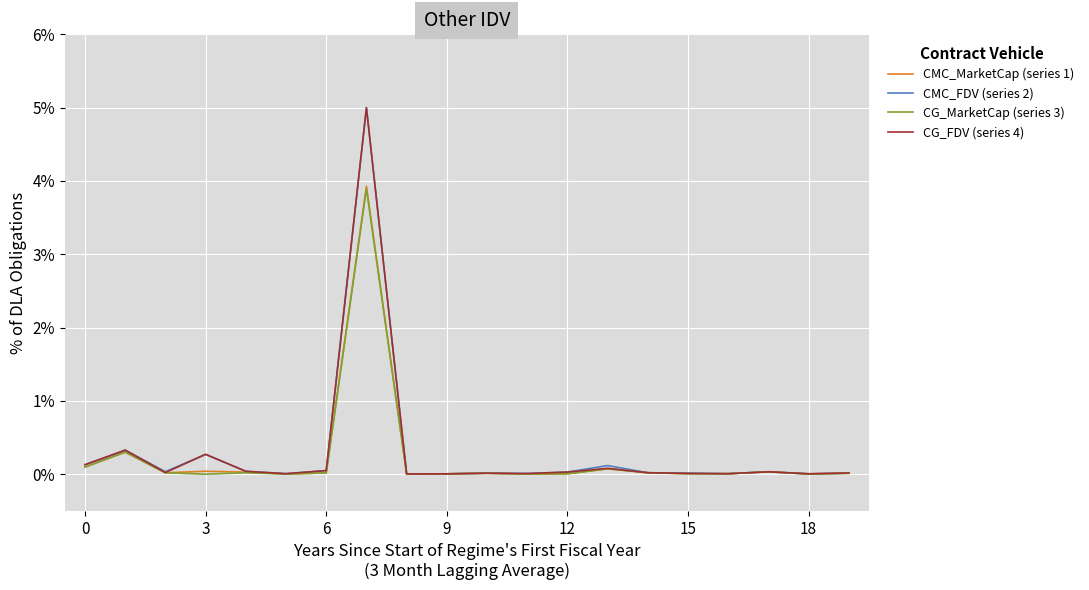

How many times do CG_MarketCap (series 3) and CMC_MarketCap (series 1) cross each other?

8